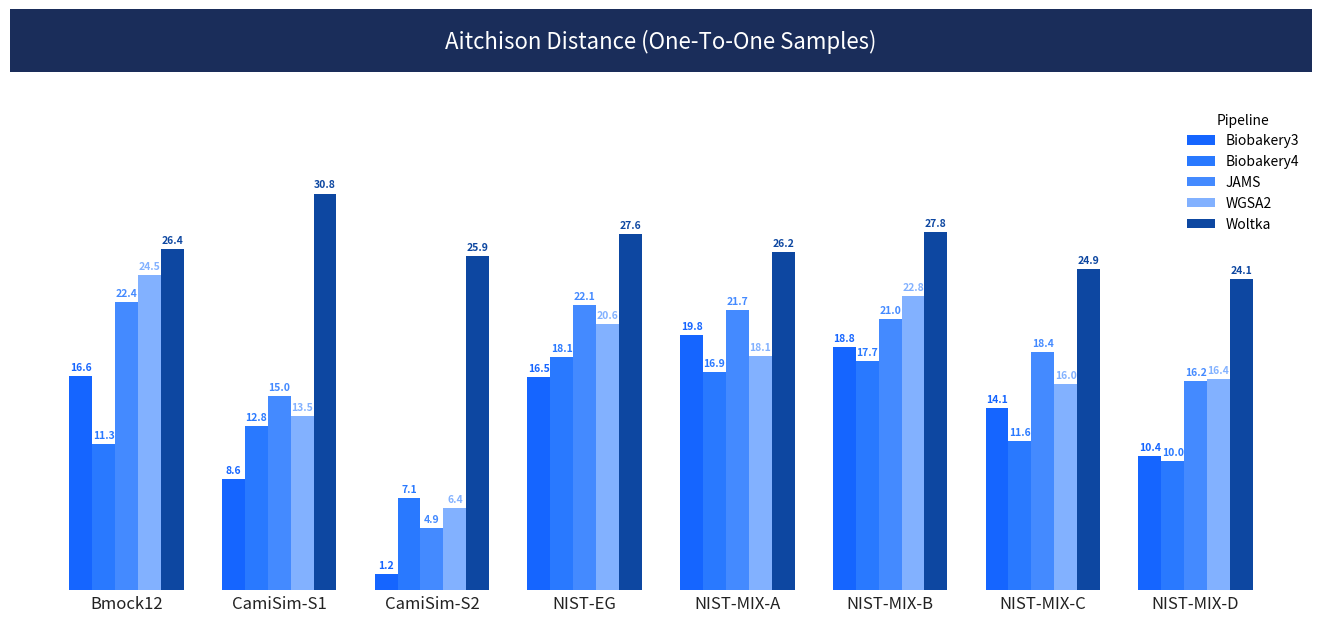

What is the sum of the JAMS values at NIST-MIX-D and CamiSim-S1?

31.3